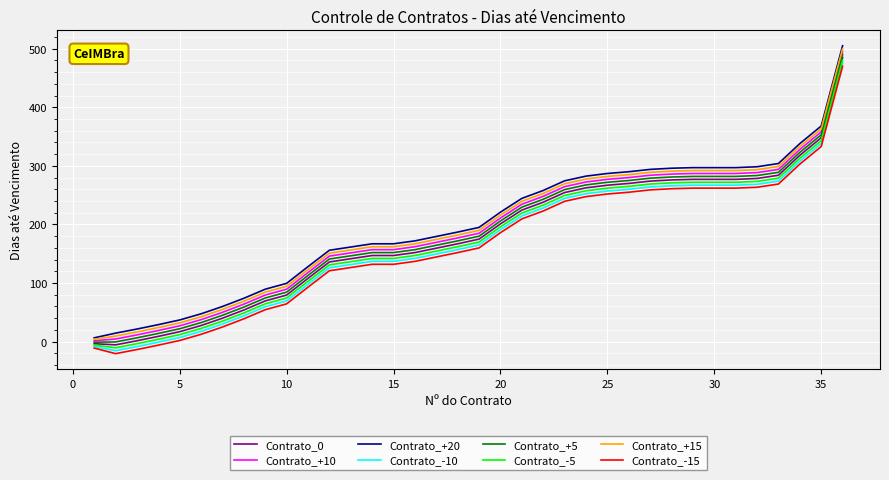

What is the highest value of the Contrato_-10 series?

475.0